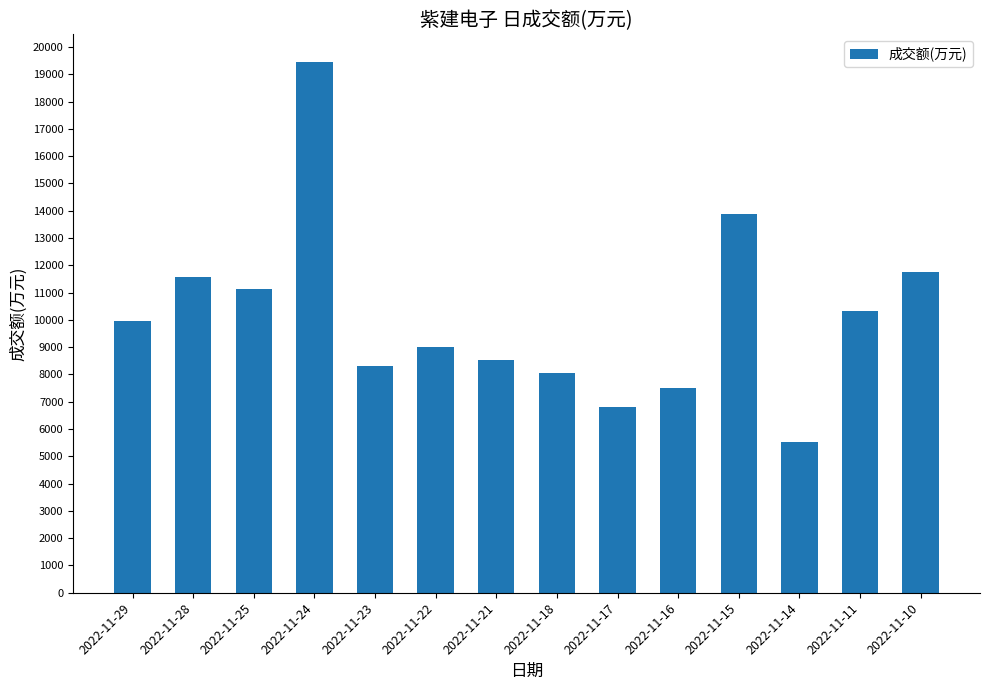

Rank the categories by value from lowest to highest.

2022-11-14, 2022-11-17, 2022-11-16, 2022-11-18, 2022-11-23, 2022-11-21, 2022-11-22, 2022-11-29, 2022-11-11, 2022-11-25, 2022-11-28, 2022-11-10, 2022-11-15, 2022-11-24